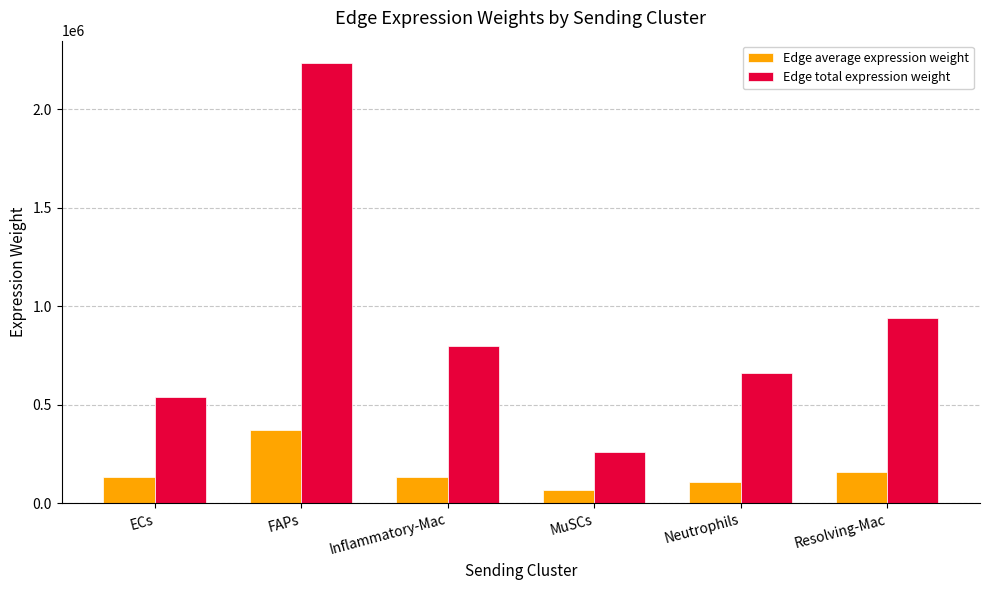

Is it true that Edge average expression weight equals 649533.3 at FAPs?

False